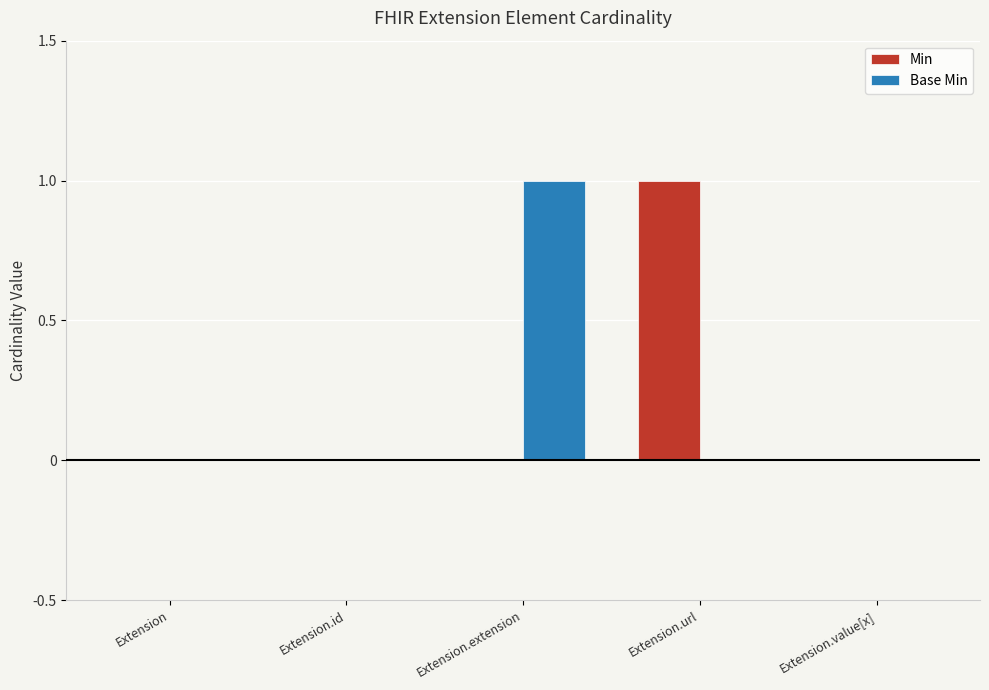

True or false: Base Min has a value of 0 at Extension.extension.

False